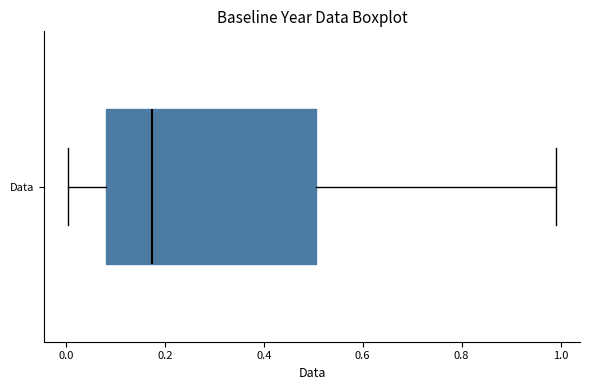

Transcribe this box plot: give where the median line is, the range the box spans, and where the two whiskers end, as read against the x-axis. The values are not printed on the chart, so give them approximately, as read against the axis.

median 0.18, box 0.08 to 0.50, whiskers 0.00 to 1.00